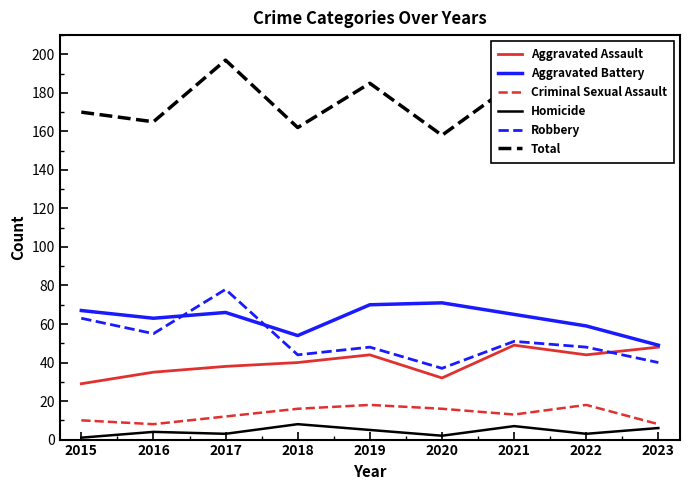

Where does the Homicide series first go above 4?

2018